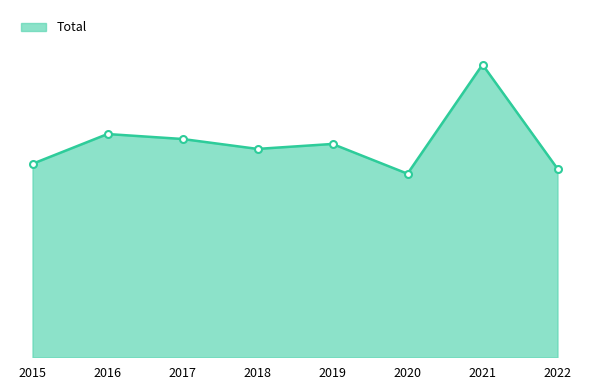

What is the value of the 4th point from the left?

42